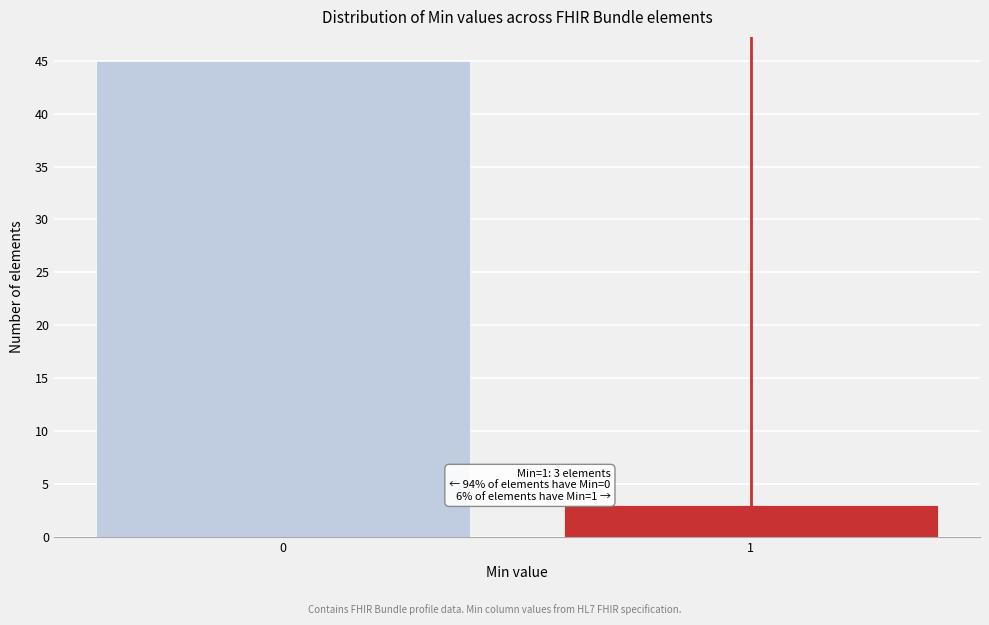

Reading left to right, what are all the values shown in this chart?

0=45	1=3